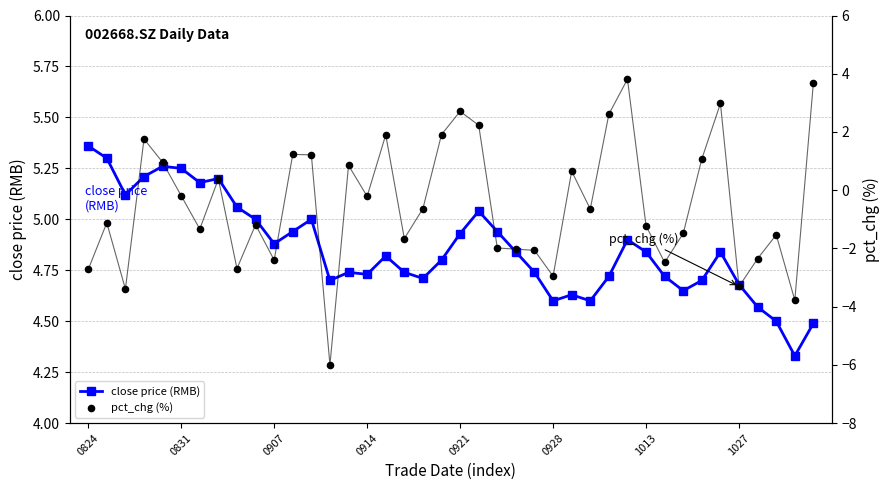

What are all the series names shown in the legend?

close price (RMB), pct_chg (%)